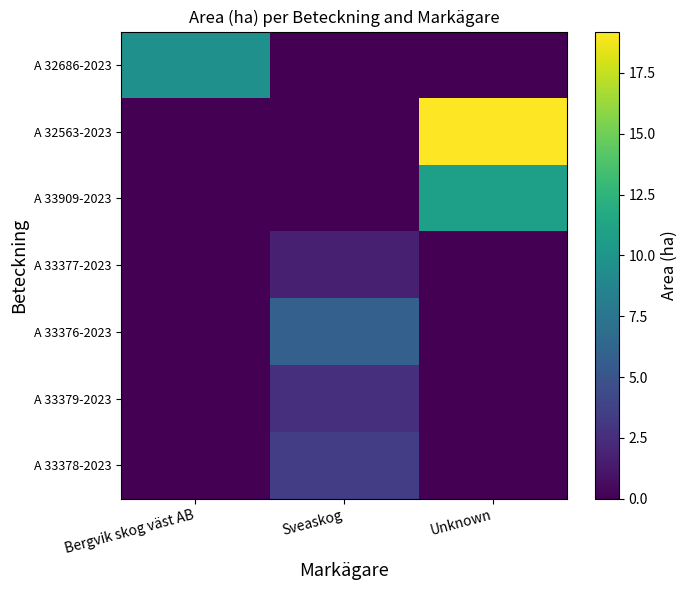

At which category does the chart reach its peak across all series?

Unknown